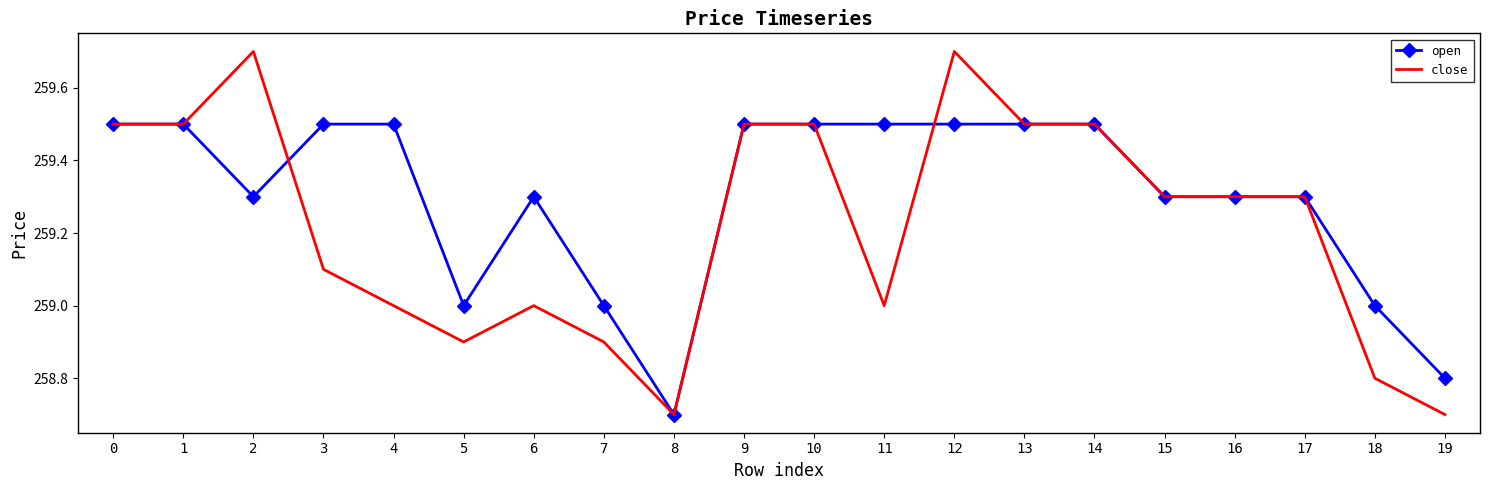

What is the total value across all series at 16?

518.6